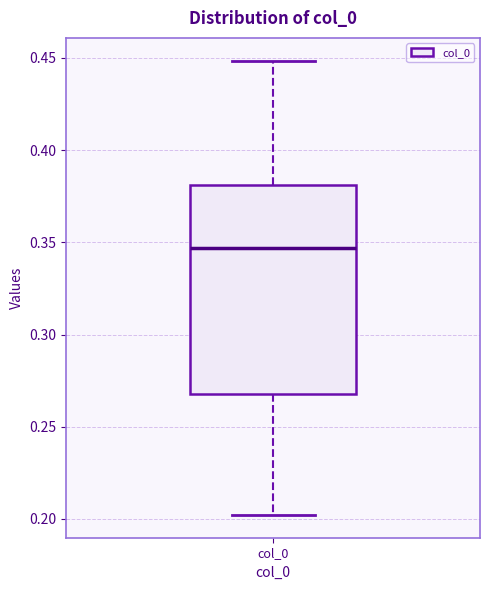

Transcribe this box plot: give where the median line is, the range the box spans, and where the two whiskers end, as read against the y-axis. The values are not printed on the chart, so give them approximately, as read against the axis.

median 0.345, box 0.270 to 0.380, whiskers 0.200 to 0.450